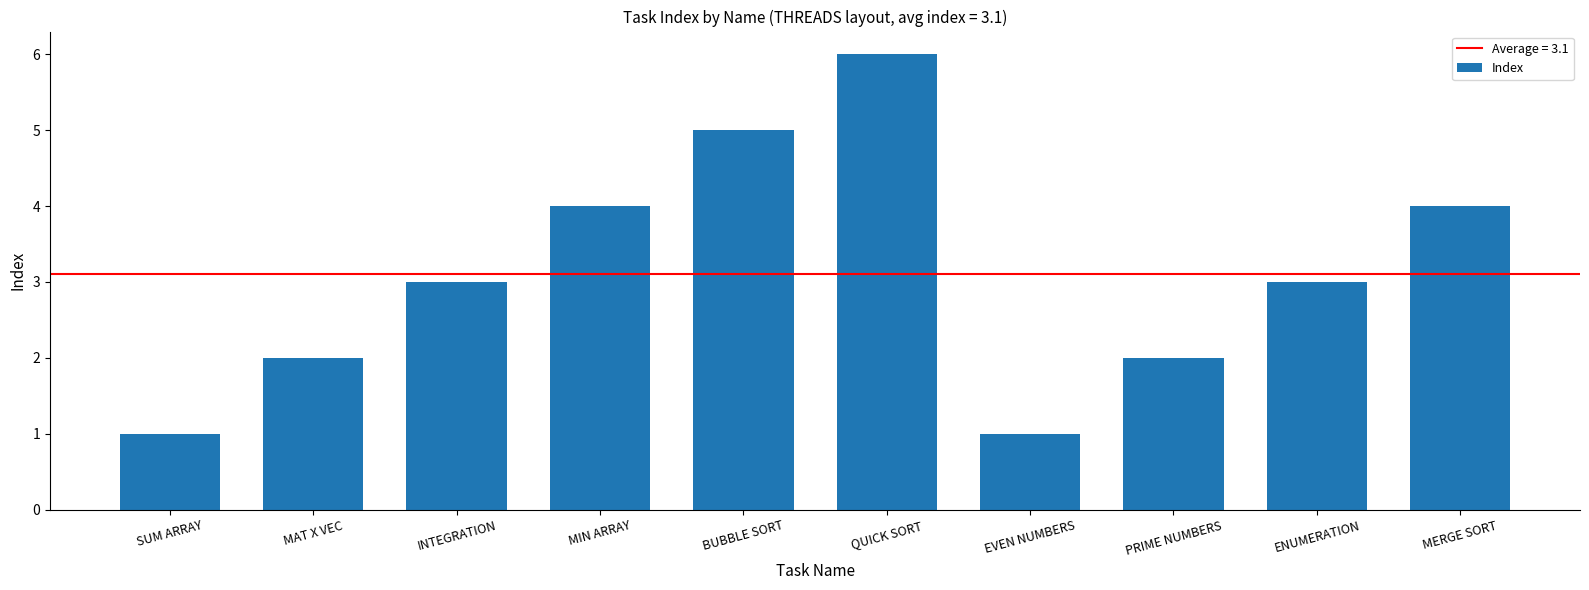

What is the difference between the values at ENUMERATION and BUBBLE SORT?

2